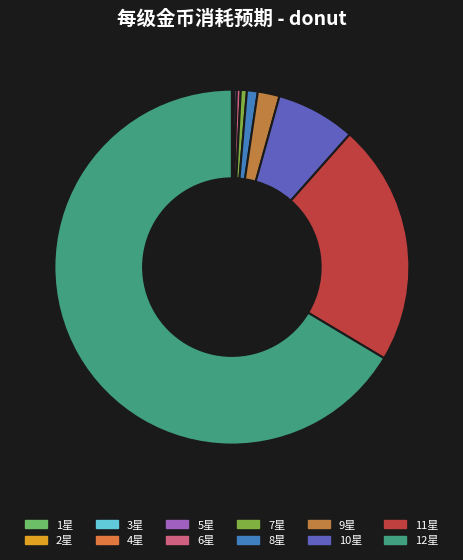

How many segments does this pie chart have?

12